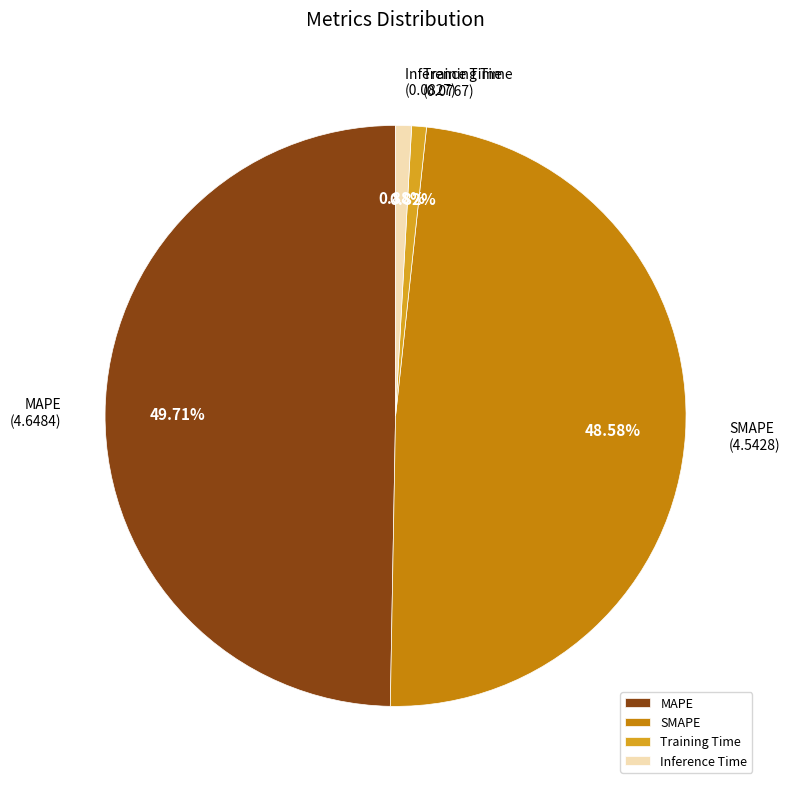

What portion of the pie excludes SMAPE?

51.4%